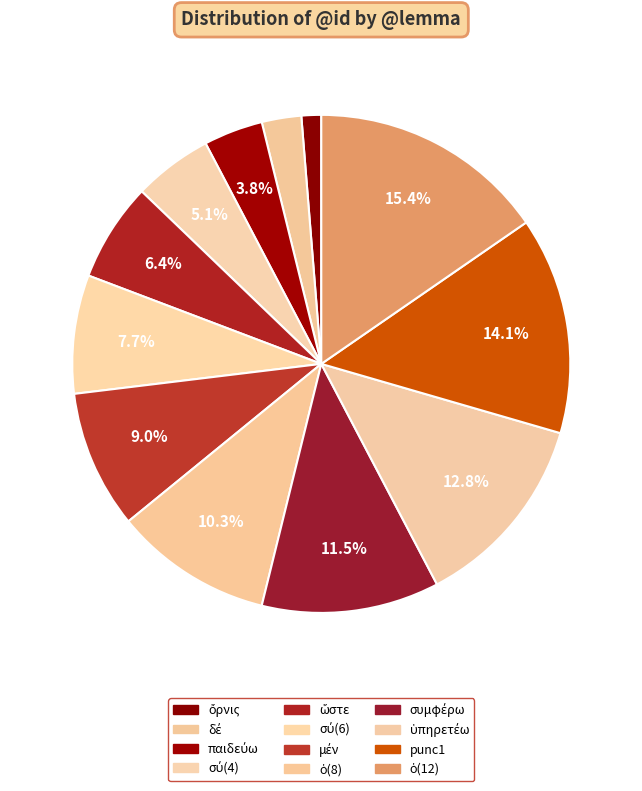

How many slices are in this pie chart?

12